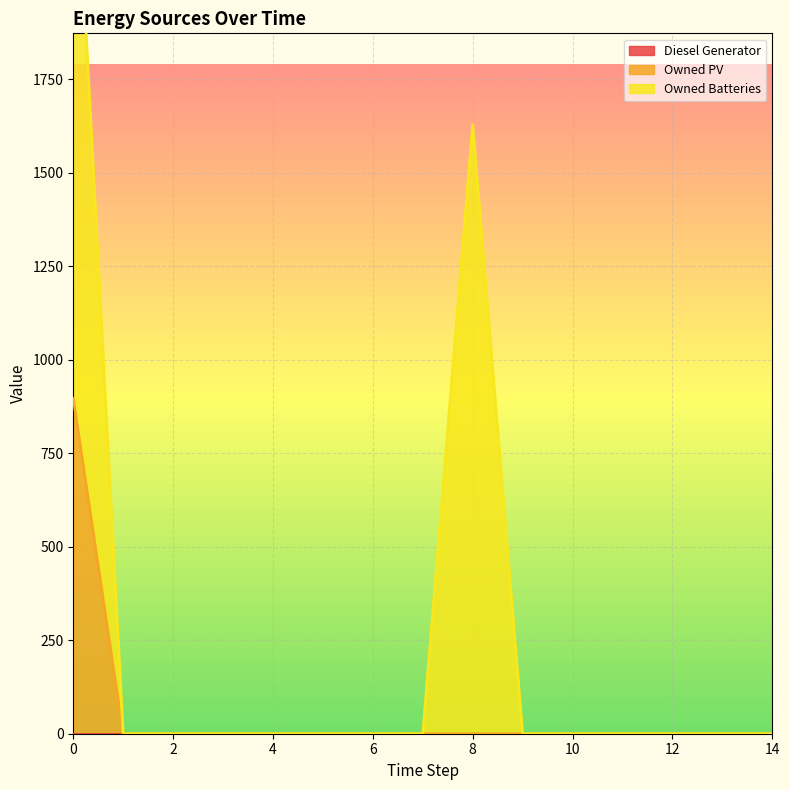

True or false: Diesel Generator has more than 1 points higher than both neighbors.

False